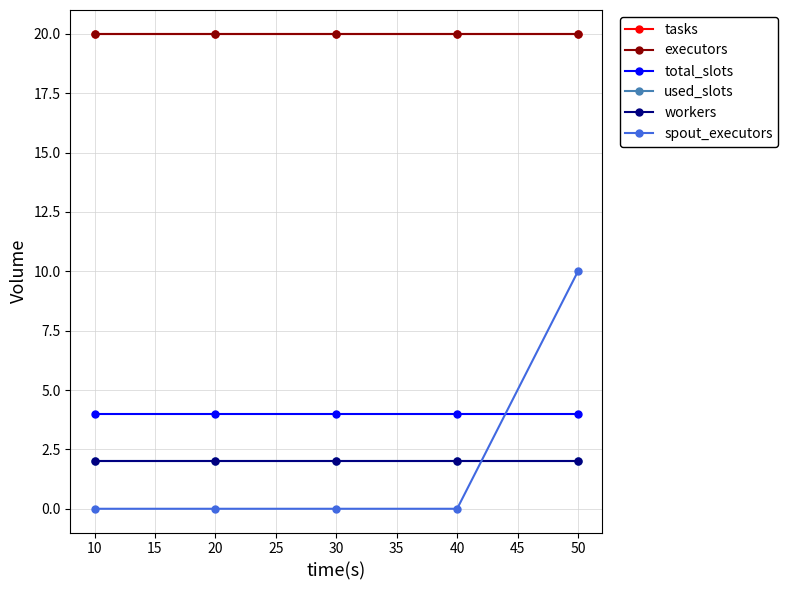

True or false: executors and tasks cross at least once.

False